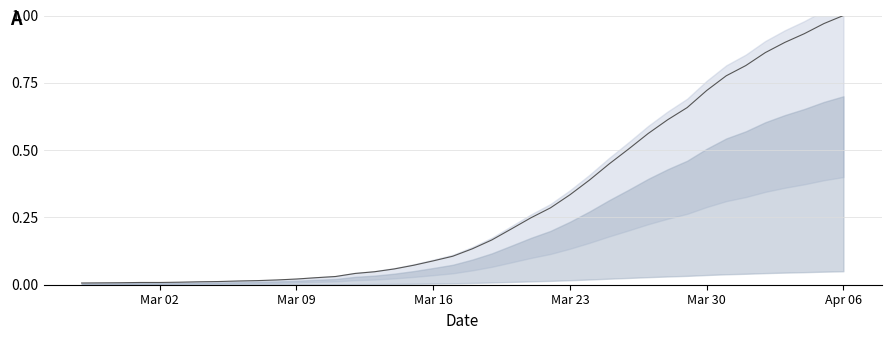

What is the value of the 28th point from the left?

0.4